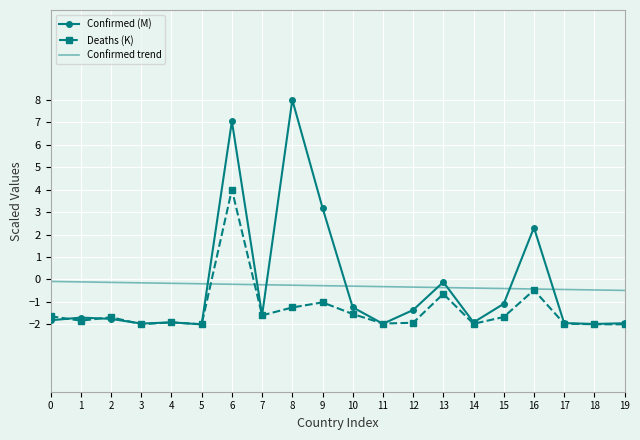

What is the difference between the Deaths (K) values at 10 and 8?

0.3